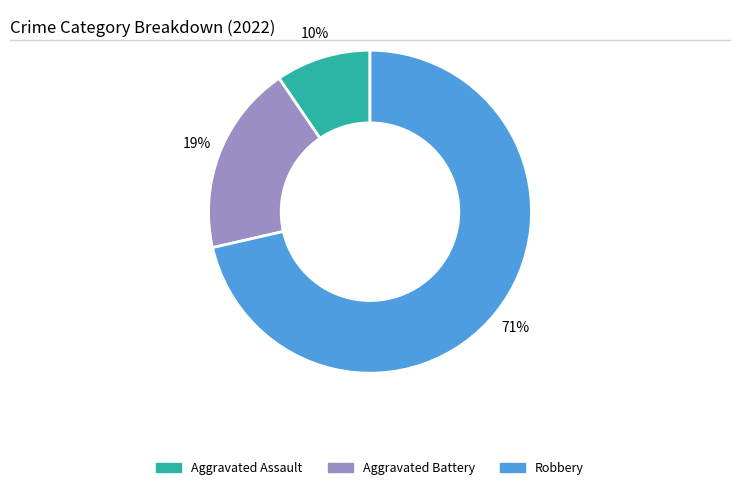

Between Aggravated Assault and Aggravated Battery, which is larger?

Aggravated Battery